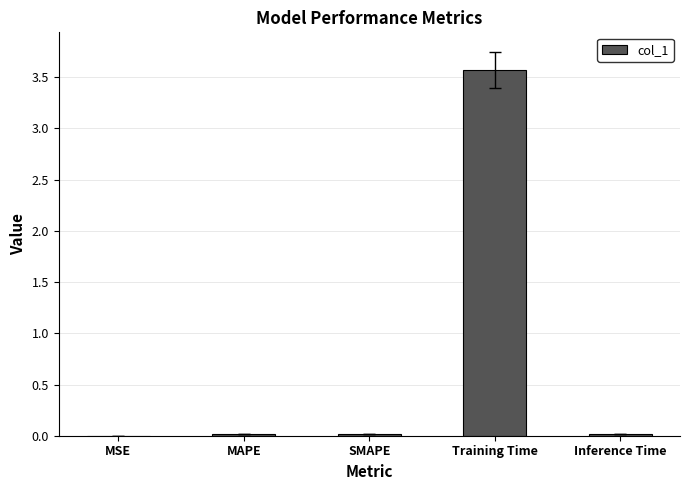

What is the sum of all values?

3.6